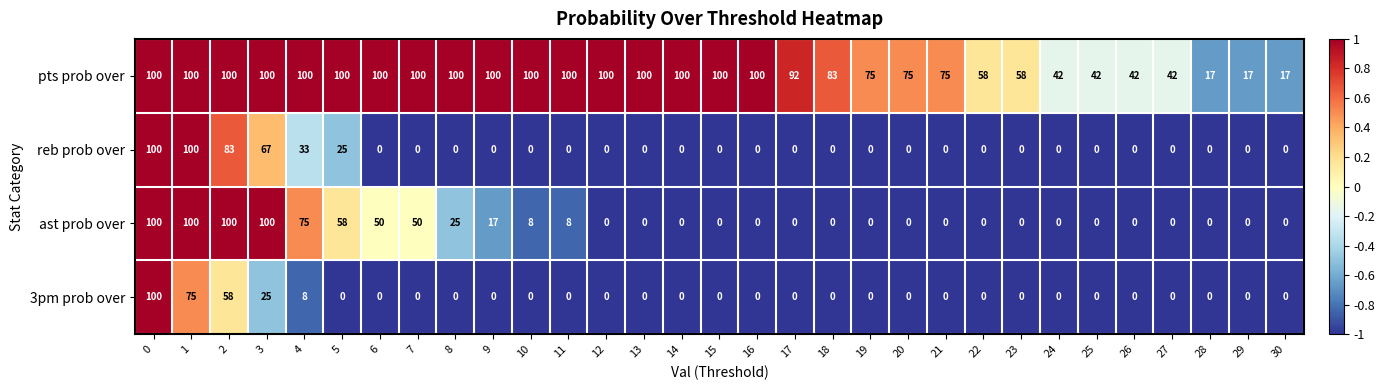

What is the approximate value of reb prob over at 2?

83